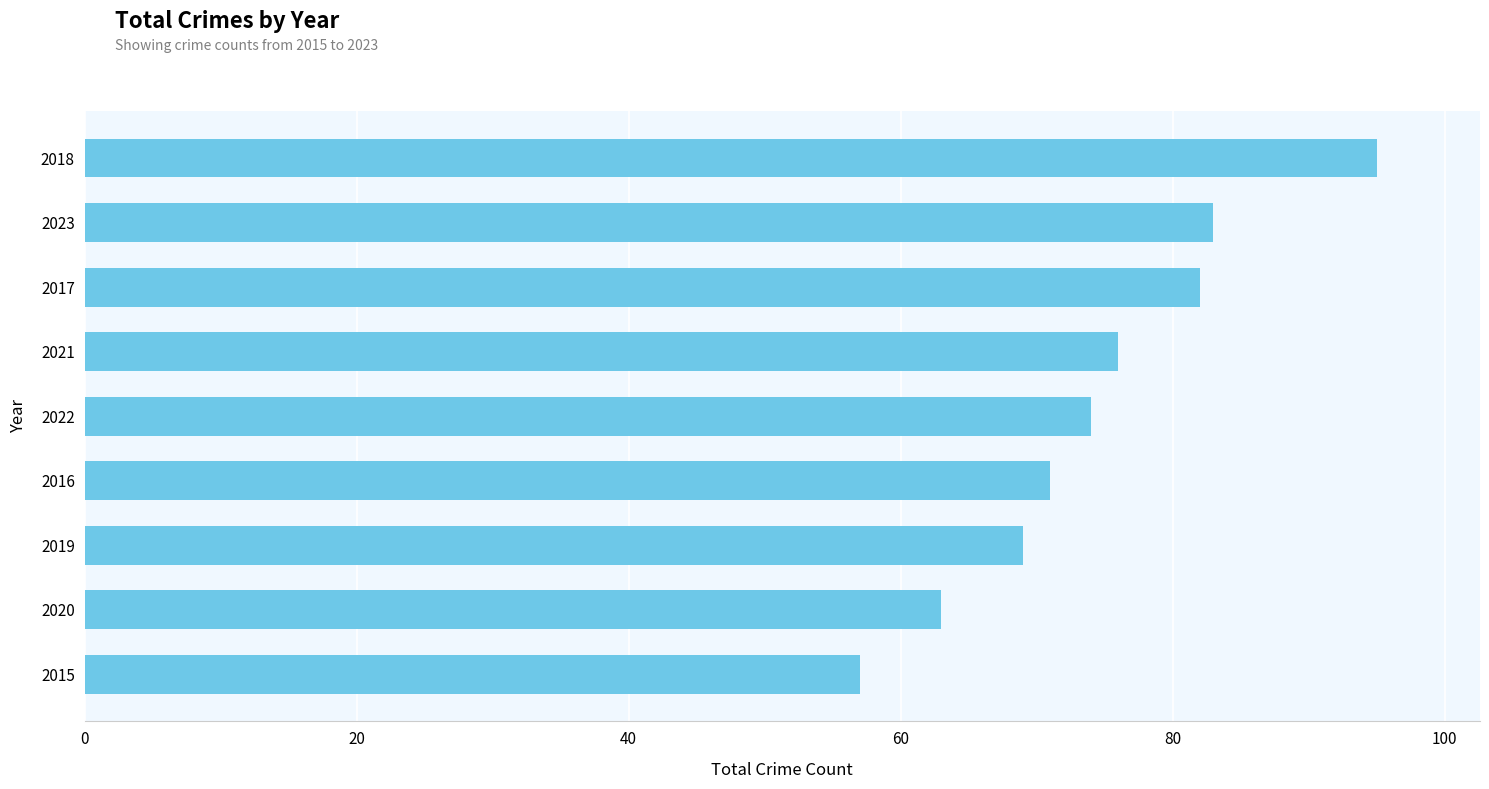

What position from the top is 2016?

6